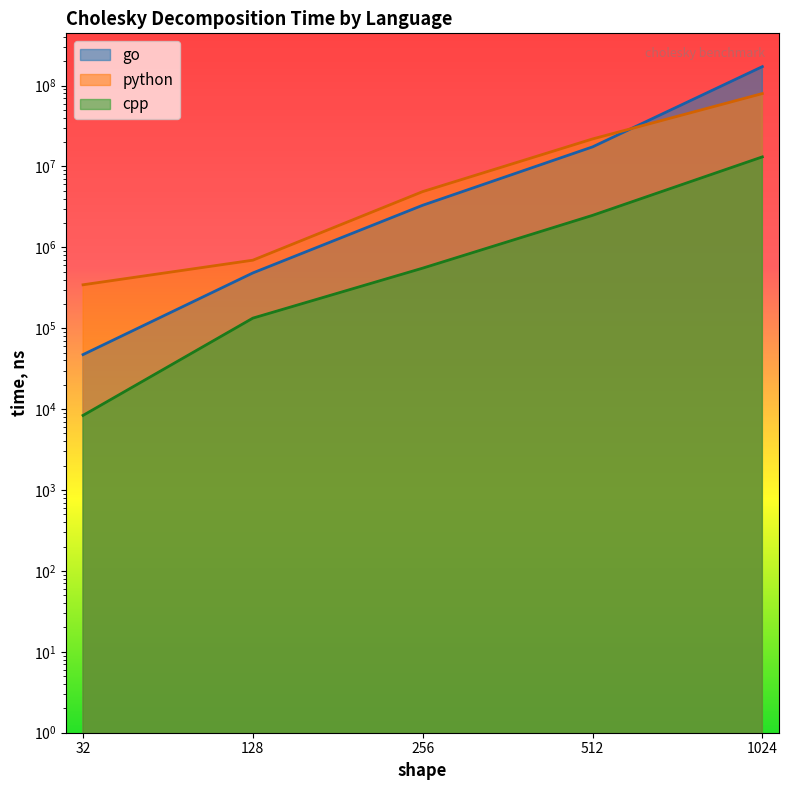

True or false: python and go cross at least once.

True